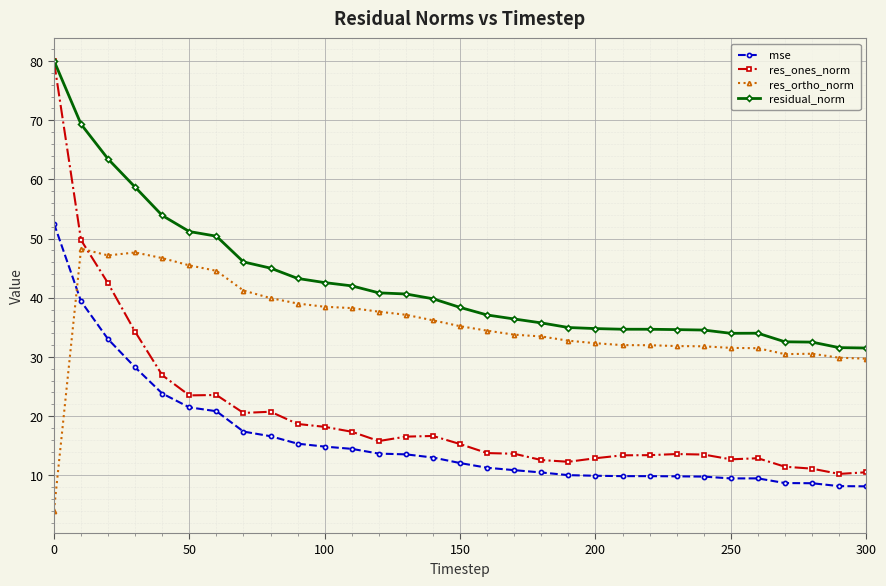

What is the average value of the res_ortho_norm series?

35.7